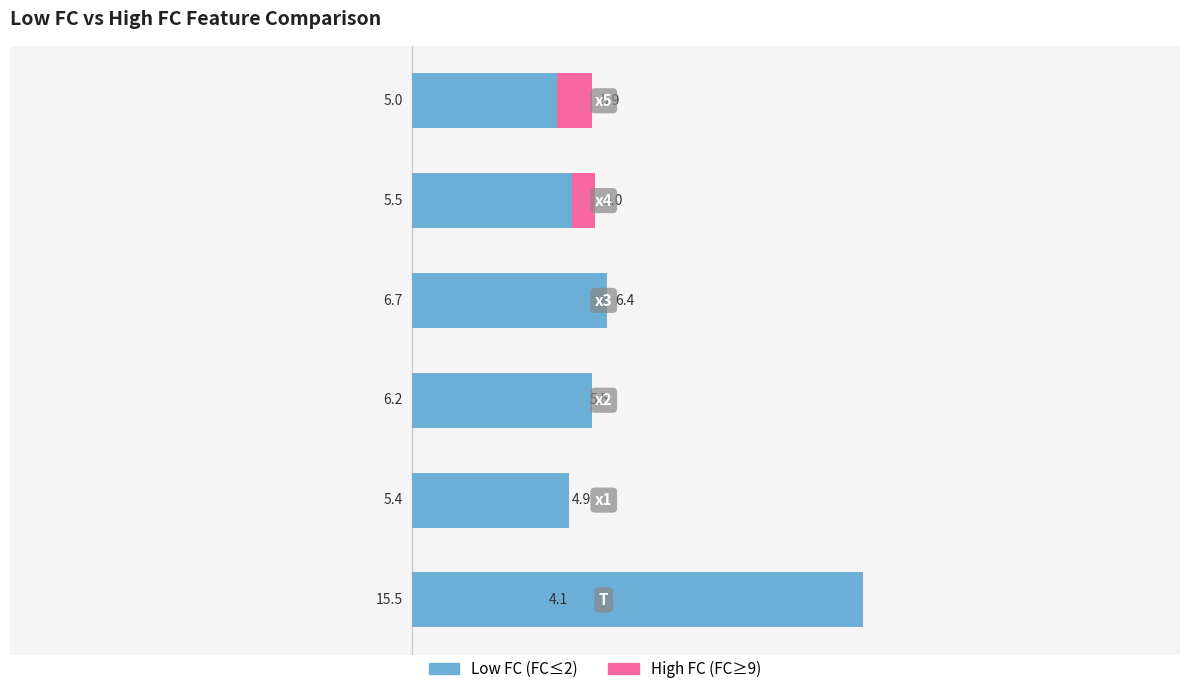

Reading right to left, transcribe all the data shown in this chart.

Low FC (FC≤2): 5=5.0	4=5.5	3=6.7	2=6.2	1=5.4	0=15.5
High FC (FC≥9): 5=5.9	4=6.0	3=6.4	2=5.5	1=4.9	0=4.1